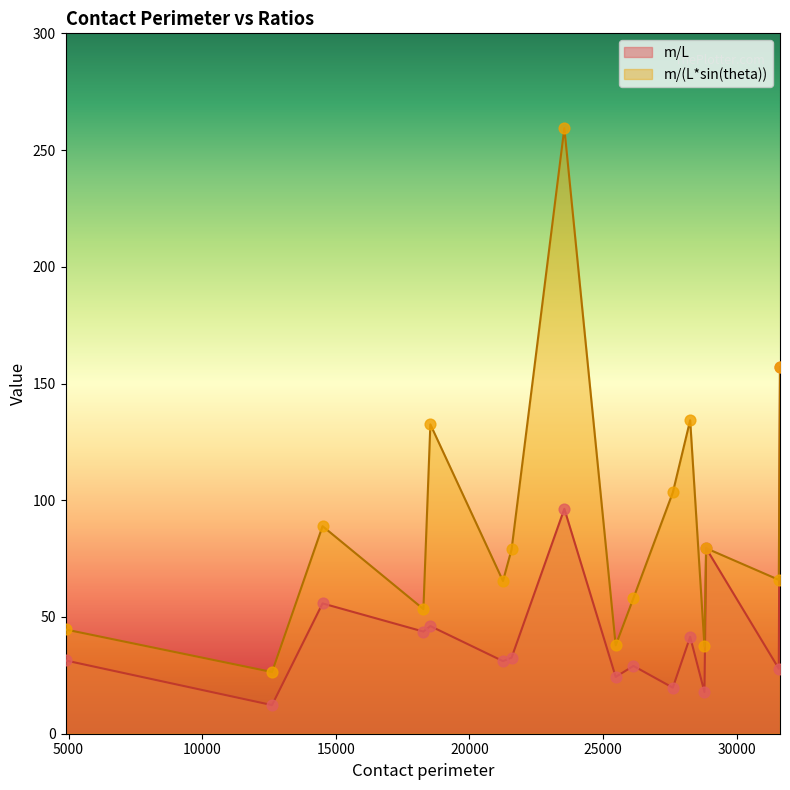

Which series has the largest total across all categories?

m/(L*sin(theta))